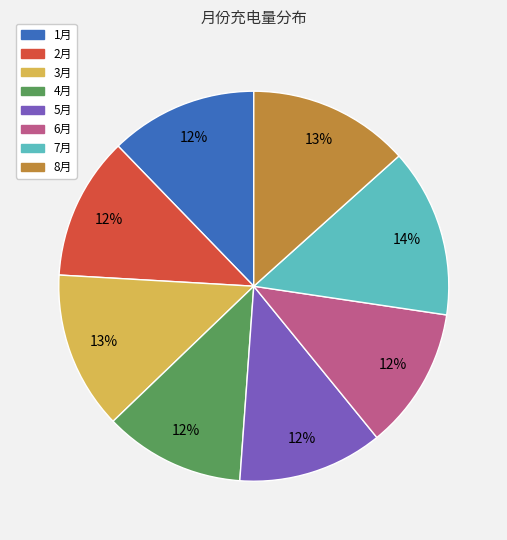

Combined, do 6月 and 4月 account for over 50%?

No